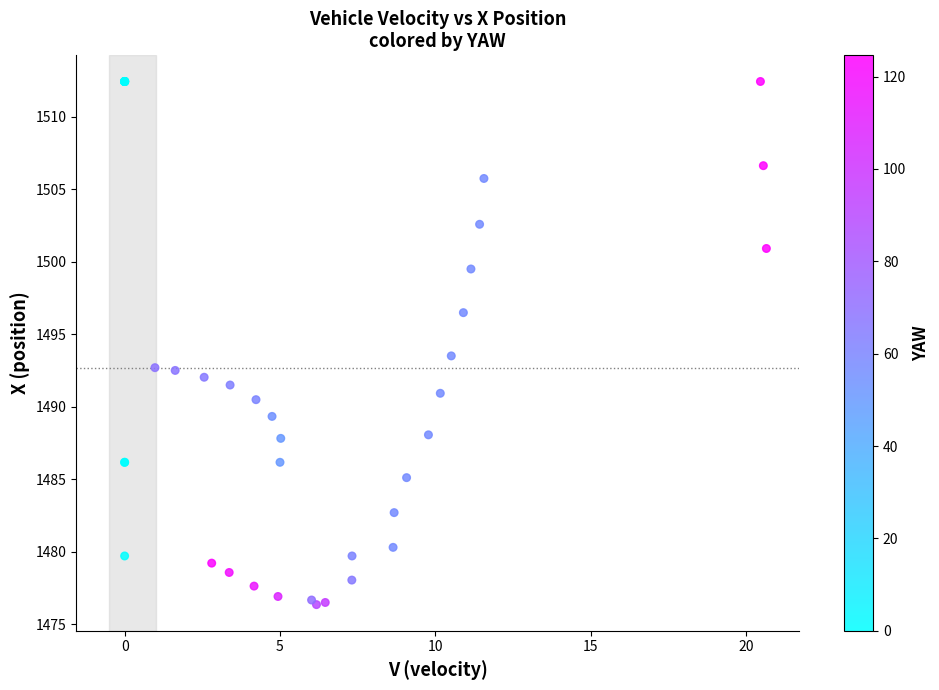

What Y value in the scatter plot is closest to 1494?

1493.5